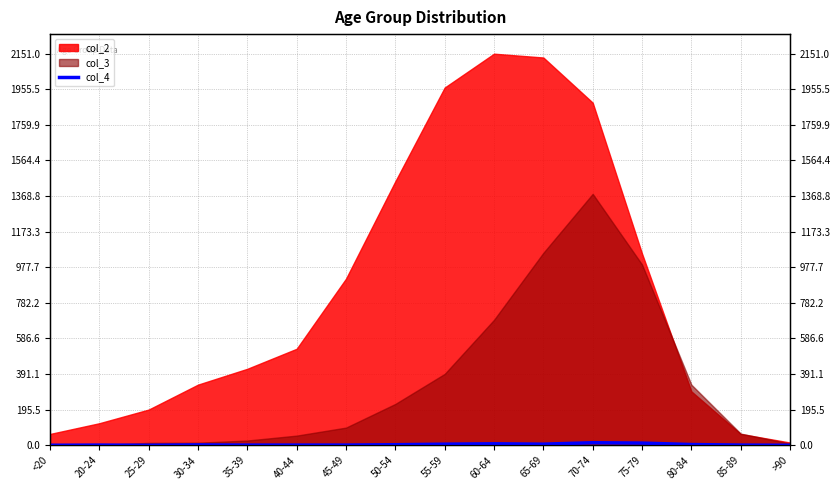

What is the label of the 2nd point from the right?

85-89